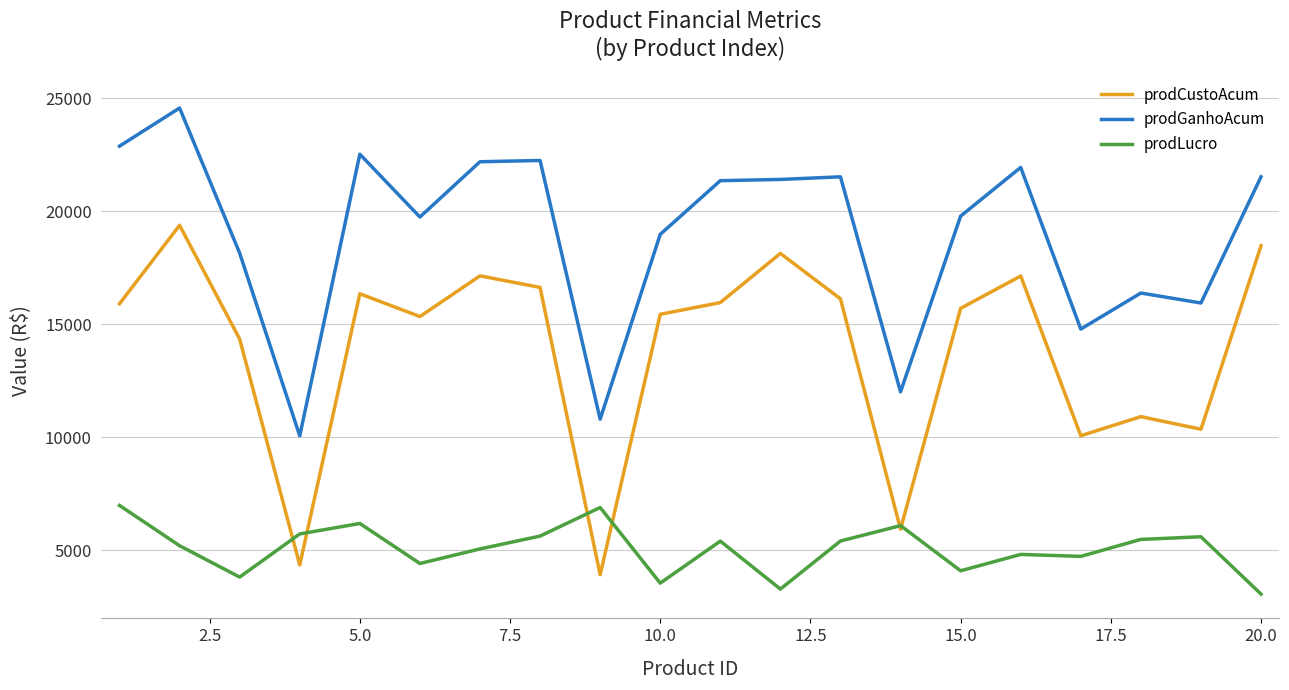

True or false: prodLucro and prodGanhoAcum intersect in this chart.

False